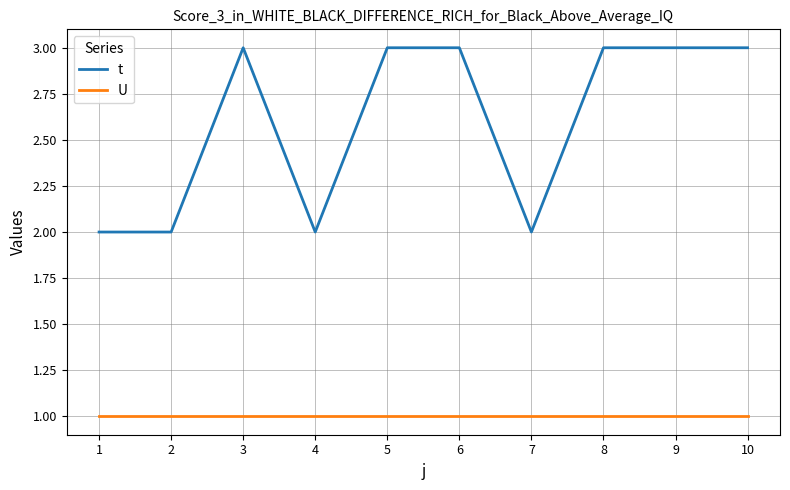

Reading left to right, transcribe all the data shown in this chart.

t: 2	2	3	2	3	3	2	3	3	3
U: 1	1	1	1	1	1	1	1	1	1